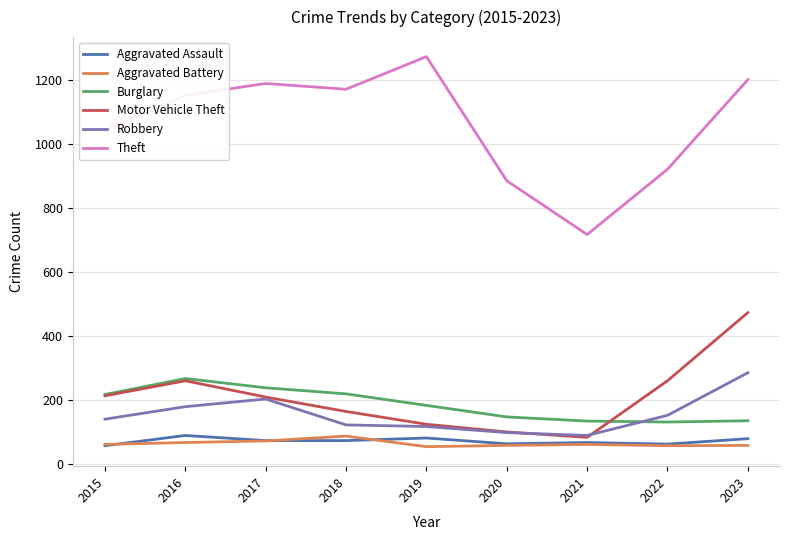

Which series changed the most between 2016 and 2022?

Theft